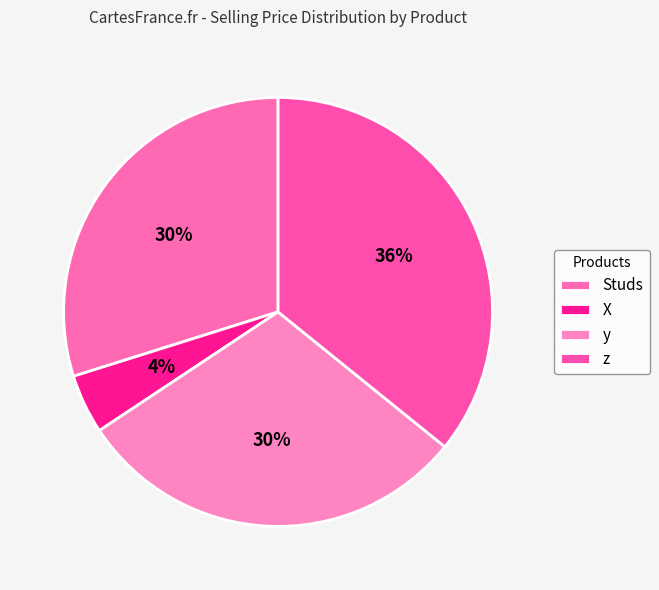

Which has a higher value, X or Studs?

Studs